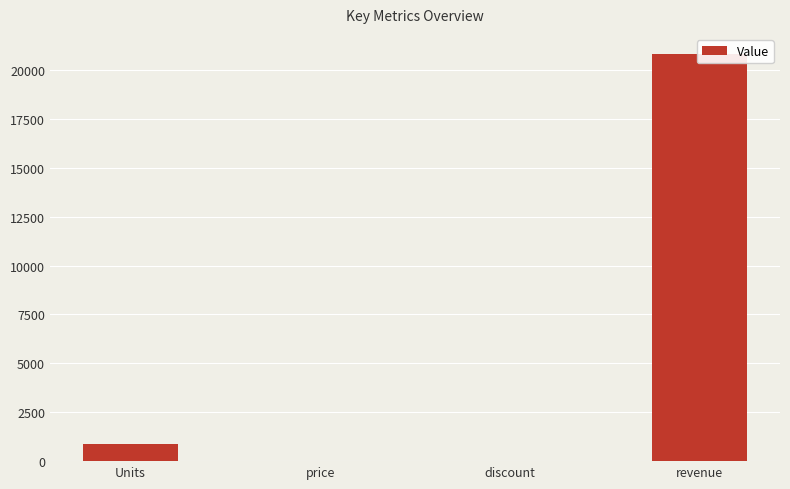

What is the change in value from Units to price?

-862.9